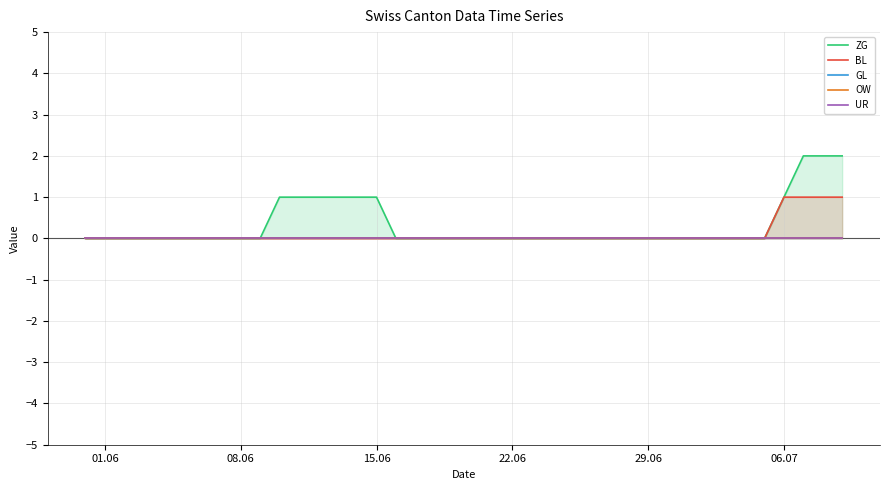

Reading left to right, what are all the values shown in this chart?

ZG: 0	0	0	0	0	0	0	0	0	0	1	1	1	1	1	1	0	0	0	0	0	0	0	0	0	0	0	0	0	0	0	0	0	0	0	0	1	2	2	2
BL: 0	0	0	0	0	0	0	0	0	0	0	0	0	0	0	0	0	0	0	0	0	0	0	0	0	0	0	0	0	0	0	0	0	0	0	0	1	1	1	1
GL: 0	0	0	0	0	0	0	0	0	0	0	0	0	0	0	0	0	0	0	0	0	0	0	0	0	0	0	0	0	0	0	0	0	0	0	0	0	0	0	0
OW: 0	0	0	0	0	0	0	0	0	0	0	0	0	0	0	0	0	0	0	0	0	0	0	0	0	0	0	0	0	0	0	0	0	0	0	0	0	0	0	0
UR: 0	0	0	0	0	0	0	0	0	0	0	0	0	0	0	0	0	0	0	0	0	0	0	0	0	0	0	0	0	0	0	0	0	0	0	0	0	0	0	0